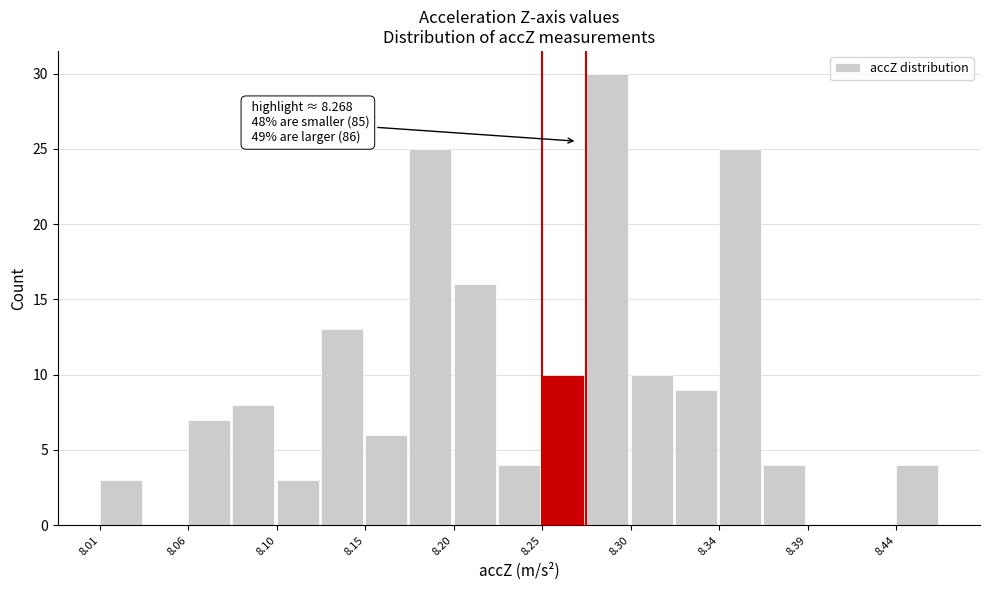

Which range on the x-axis has the tallest bar?

8.275 to 8.295